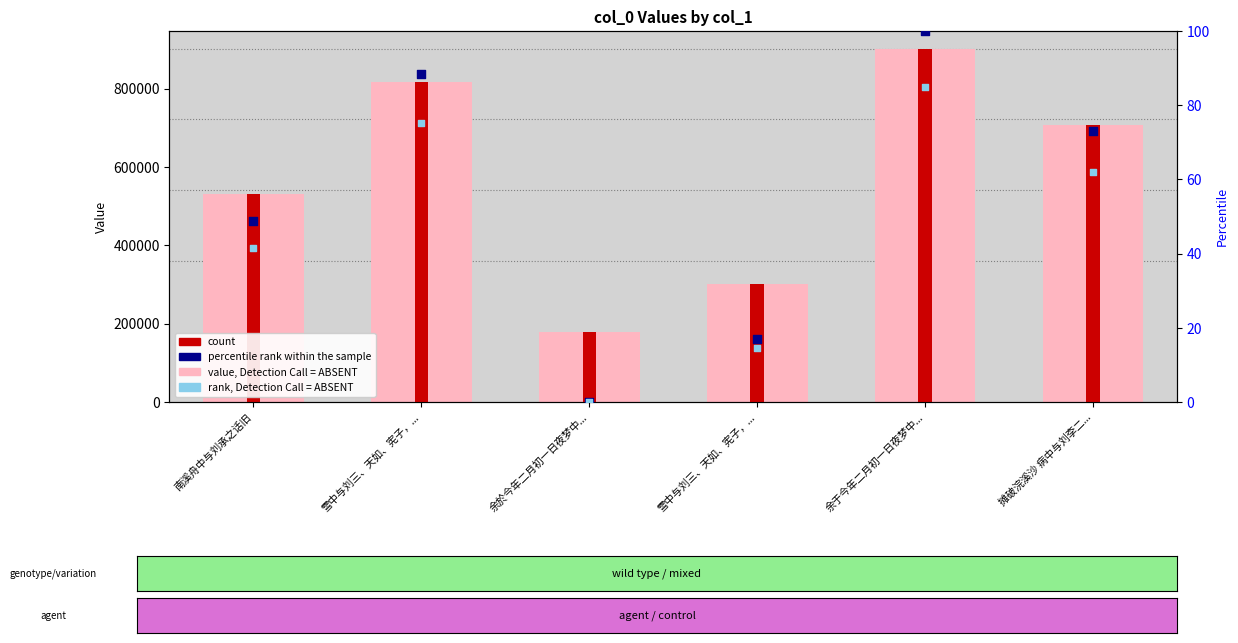

What are all the series names shown in the legend?

value, Detection Call = ABSENT, count, percentile rank within the sample, rank, Detection Call = ABSENT